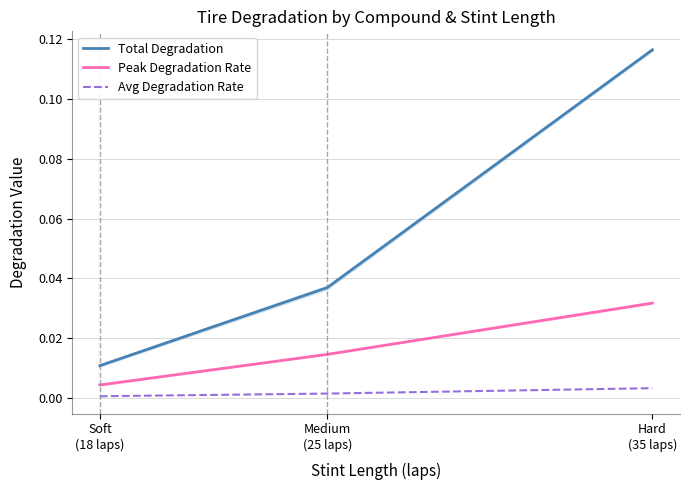

Reading left to right, extract all data points from this chart.

Total Degradation: Soft
(18 laps)=0.0	Medium
(25 laps)=0.0	Hard
(35 laps)=0.1
Peak Degradation Rate: Soft
(18 laps)=0.0	Medium
(25 laps)=0.0	Hard
(35 laps)=0.0
Avg Degradation Rate: Soft
(18 laps)=0.0	Medium
(25 laps)=0.0	Hard
(35 laps)=0.0